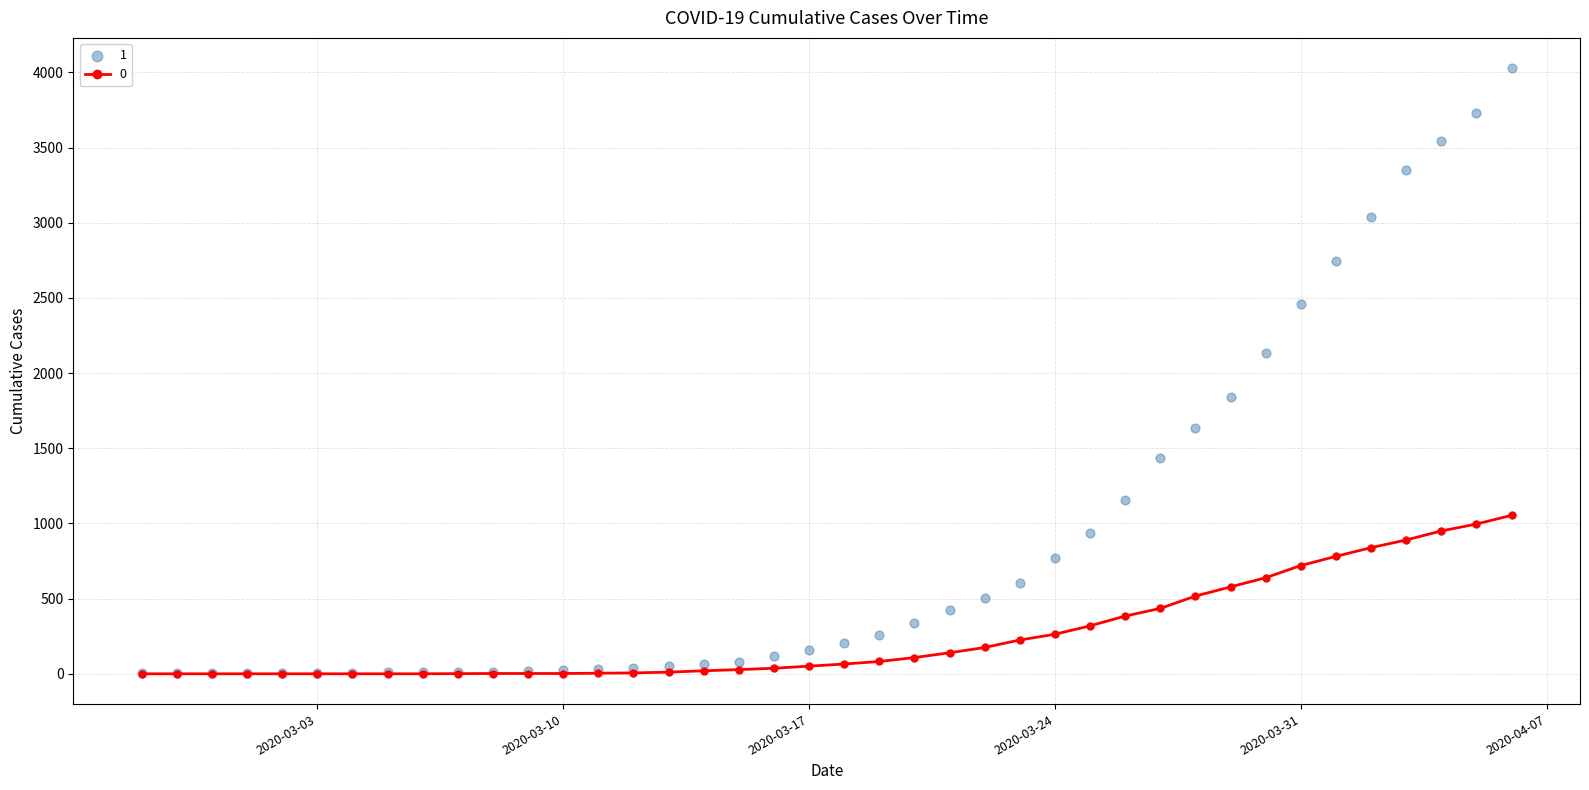

Which series has the largest total across all categories?

1